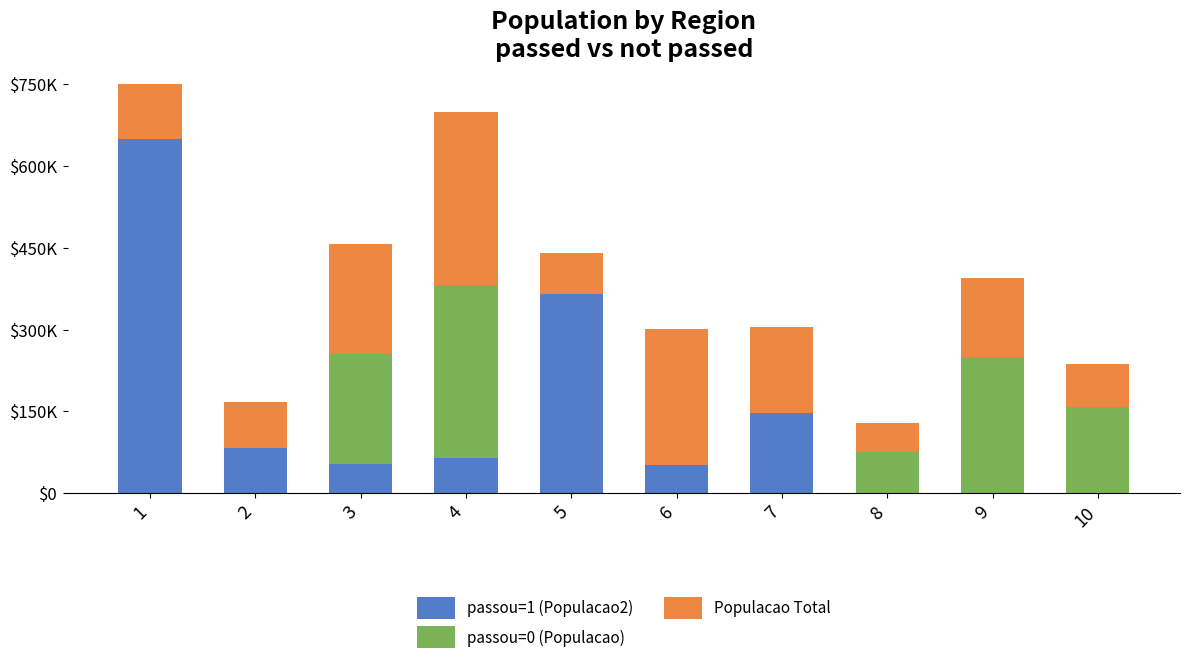

List the labels in order of passou=0 (Populacao) value, largest first.

4, 9, 3, 10, 8, 1, 2, 5, 6, 7